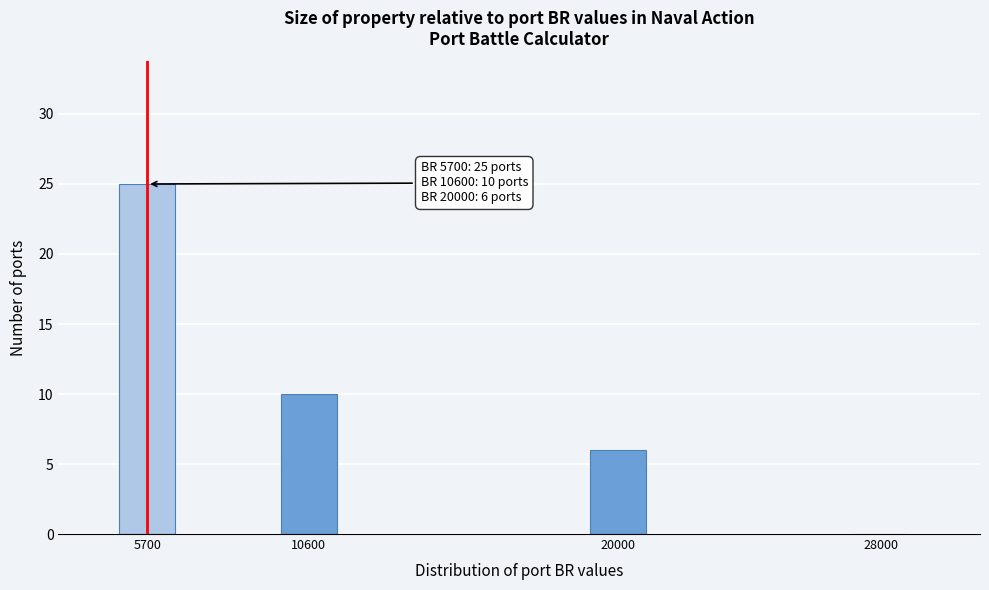

Reading left to right, transcribe all the data shown in this chart.

5700=25	10600=10	20000=6	28000=0